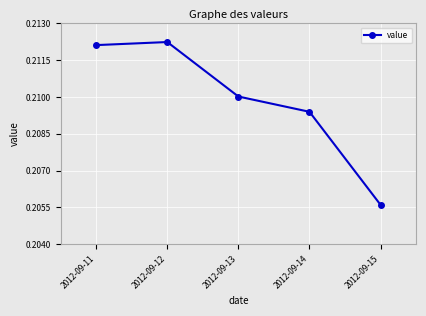

The chart shows a value of 0.4 at 2012-09-11. True or false?

False